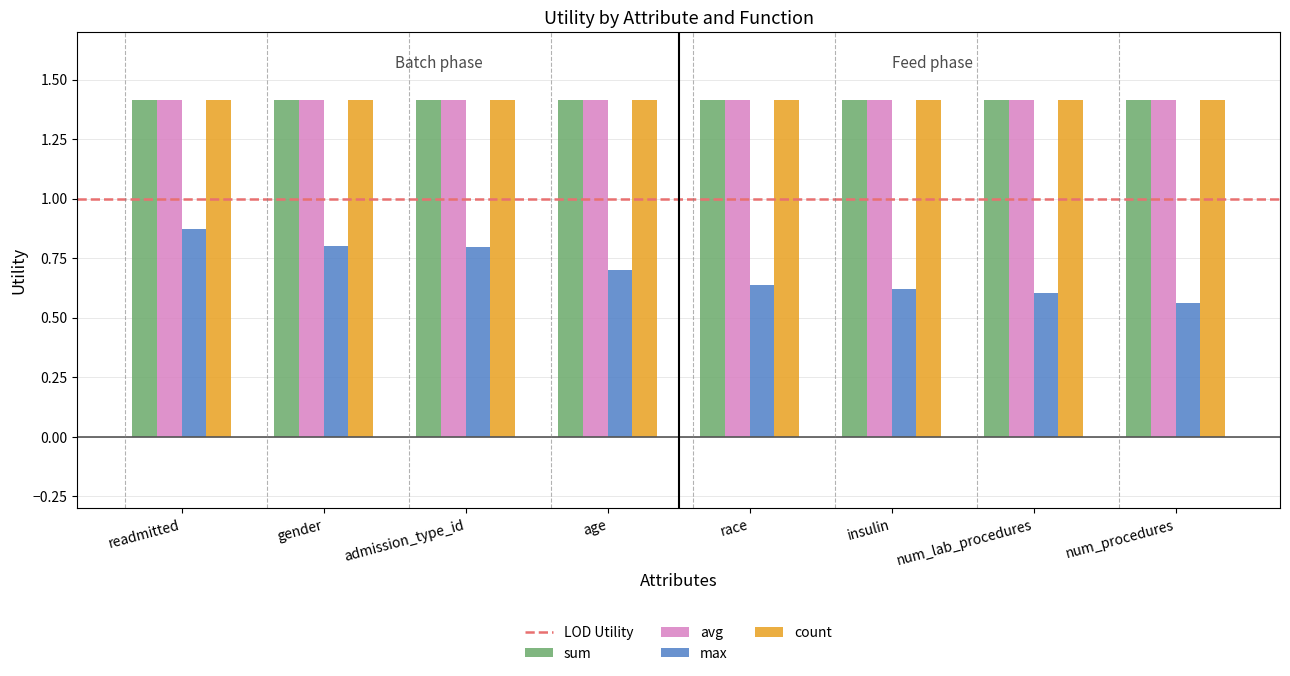

How many max values are between 0 and 1?

8